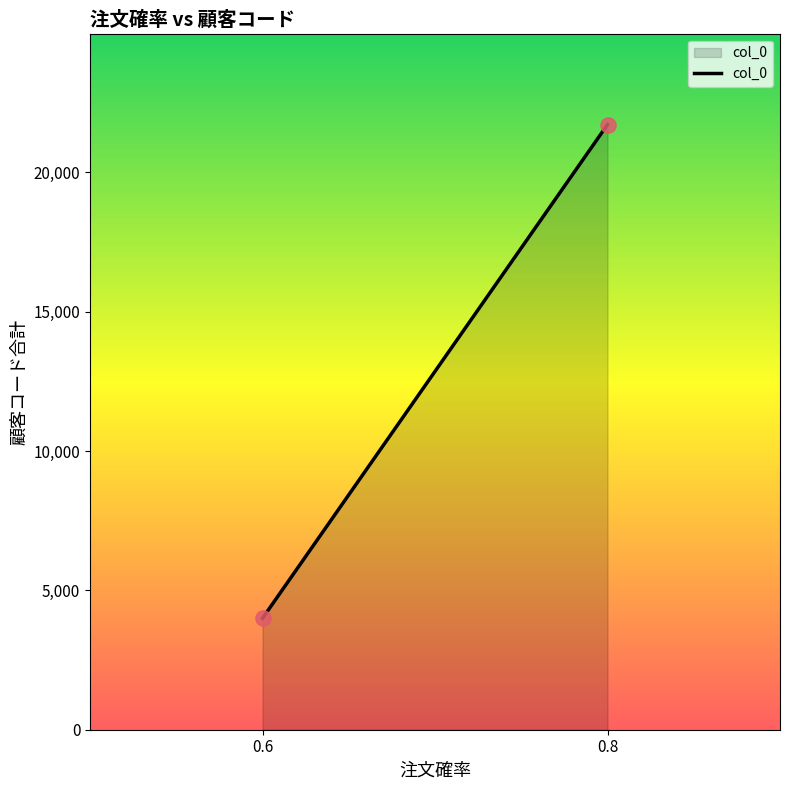

What is the average Y value?

12860